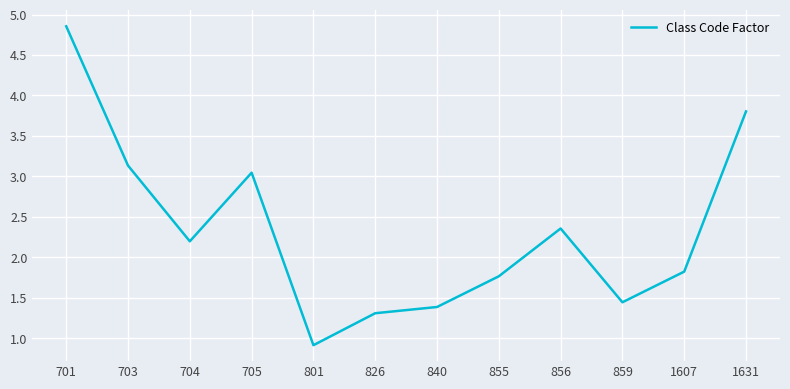

The chart shows a value of 7.5 at 701. True or false?

False